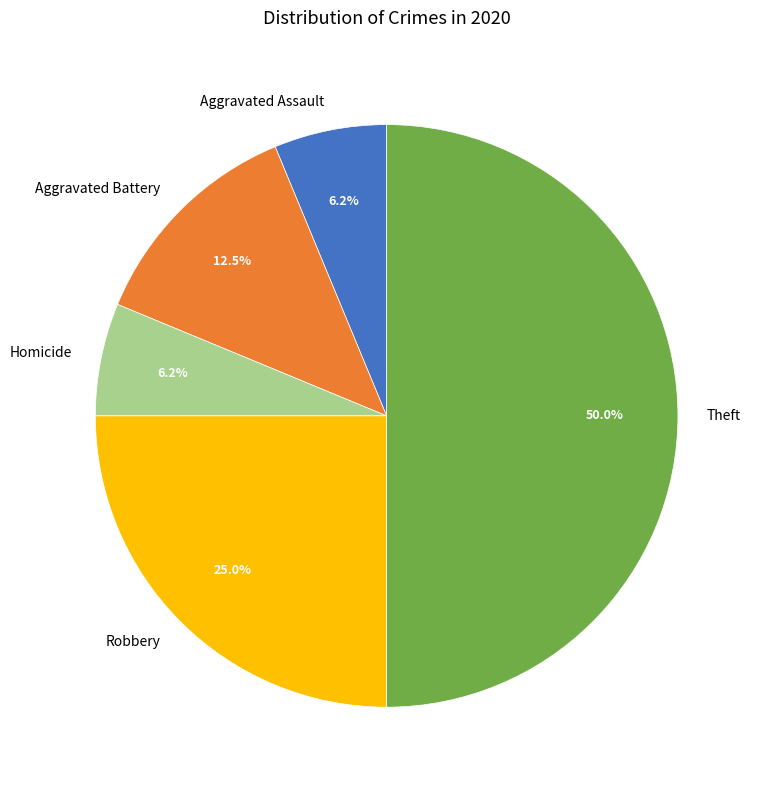

What percentage is the Aggravated Assault slice, to the nearest percent?

6%